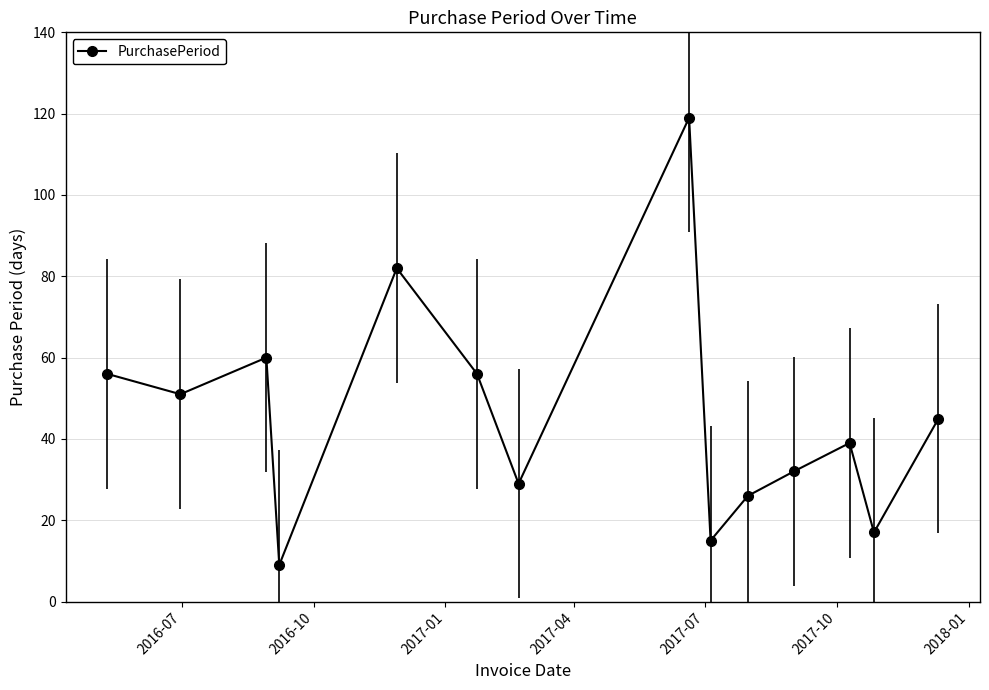

True or false: the data has more than 0 interior local peaks.

True